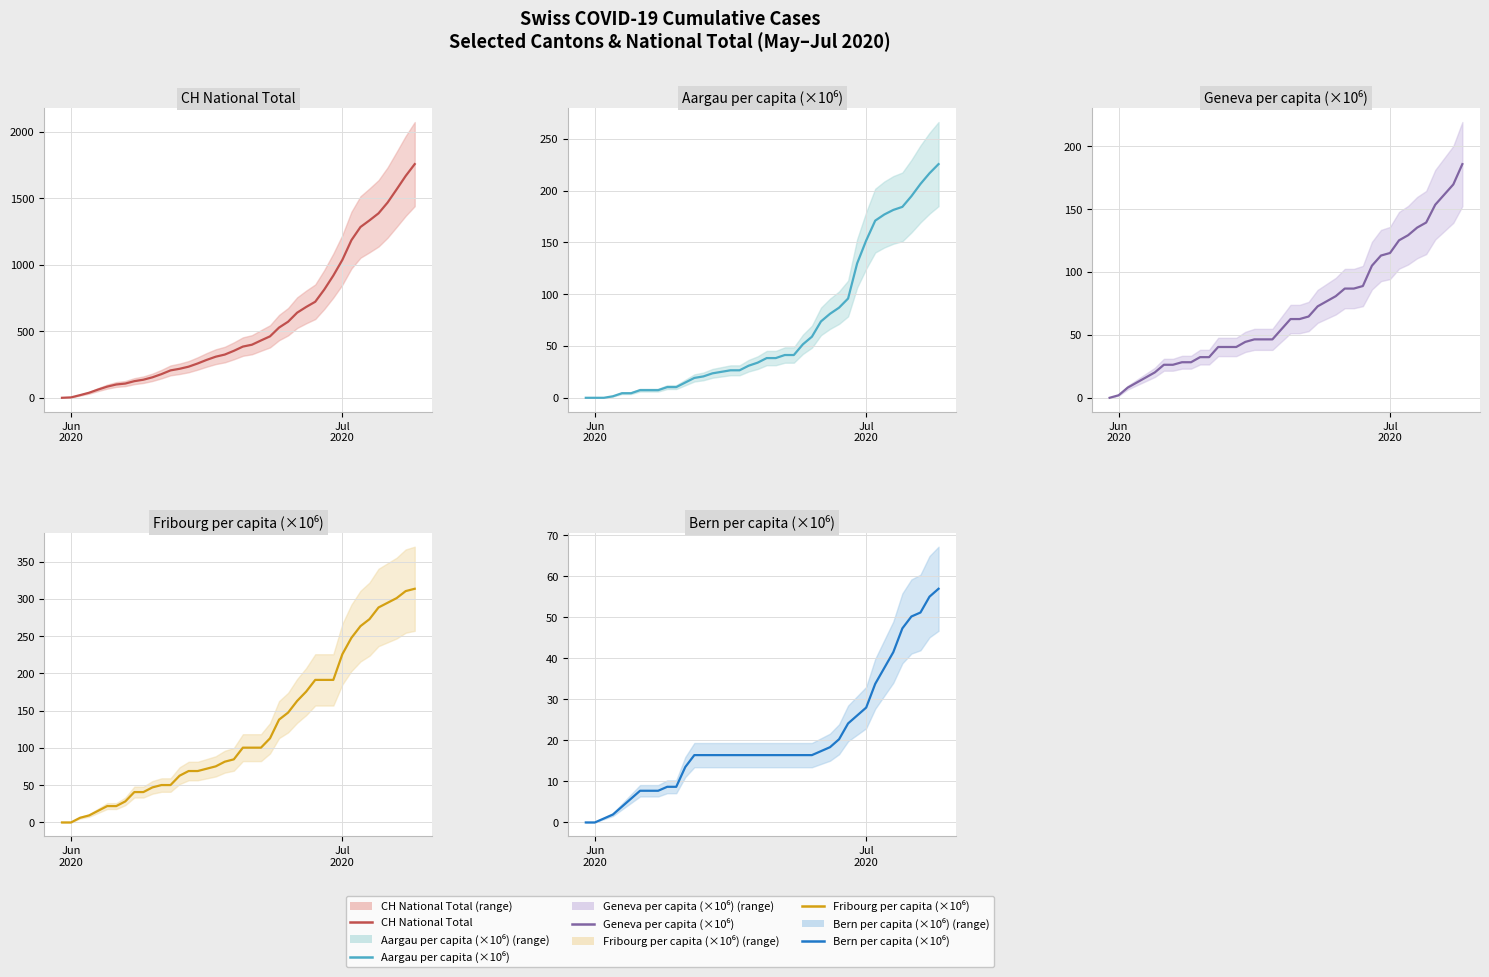

Reading right to left, list all the values displayed in this chart.

CH National Total: 1757.0	1668.0	1567.0	1468.0	1387.0	1334.0	1284.0	1185.0	1037.0	919.0	814.0	722.0	683.0	640.0	572.0	528.0	462.0	431.0	399.0	385.0	353.0	325.0	309.0	285.0	258.0	234.0	218.0	206.0	178.0	154.0	136.0	125.0	107.0	100.0	84.0	62.0	38.0	20.0	3.0	0.0
Aargau per capita (×10⁶): 225.6	216.7	206.4	194.6	184.3	181.4	176.9	171.0	151.9	129.8	95.8	87.0	81.1	73.7	59.0	51.6	41.3	41.3	38.3	38.3	33.9	31.0	26.5	26.5	25.1	23.6	20.6	19.2	14.7	10.3	10.3	7.4	7.4	7.4	4.4	4.4	1.5	0.0	0.0	0.0
Geneva per capita (×10⁶): 185.8	169.6	161.5	153.5	139.3	135.3	129.2	125.2	115.1	113.1	105.0	88.8	86.8	86.8	80.8	76.7	72.7	64.6	62.6	62.6	54.5	46.4	46.4	46.4	44.4	40.4	40.4	40.4	32.3	32.3	28.3	28.3	26.2	26.2	20.2	16.2	12.1	8.1	2.0	0.0
Fribourg per capita (×10⁶): 313.8	310.6	301.2	294.9	288.7	273.0	263.6	247.9	225.9	191.4	191.4	191.4	175.7	163.2	147.5	138.1	113.0	100.4	100.4	100.4	84.7	81.6	75.3	72.2	69.0	69.0	62.8	50.2	50.2	47.1	40.8	40.8	28.2	22.0	22.0	15.7	9.4	6.3	0.0	0.0
Bern per capita (×10⁶): 57.0	55.1	51.2	50.2	47.3	41.5	37.7	33.8	28.0	26.1	24.2	20.3	18.4	17.4	16.4	16.4	16.4	16.4	16.4	16.4	16.4	16.4	16.4	16.4	16.4	16.4	16.4	16.4	13.5	8.7	8.7	7.7	7.7	7.7	5.8	3.9	1.9	1.0	0.0	0.0